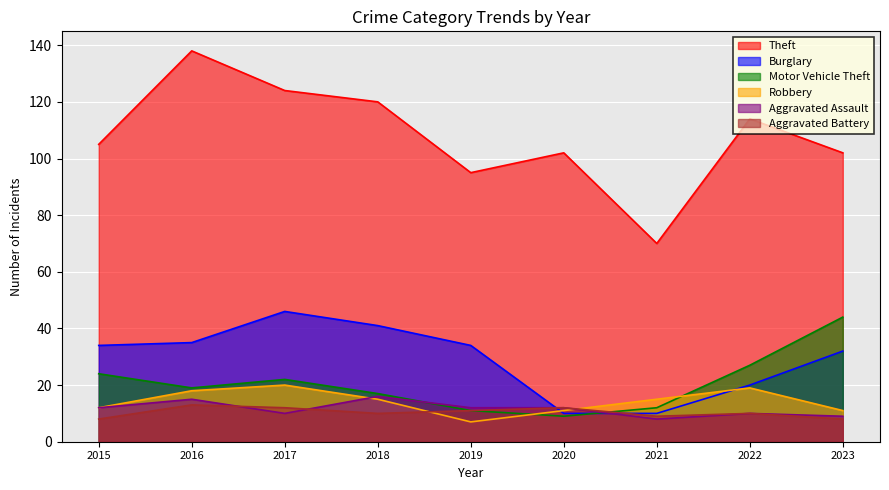

Is the value of Burglary at 2022 greater than the value of Robbery at 2023?

Yes